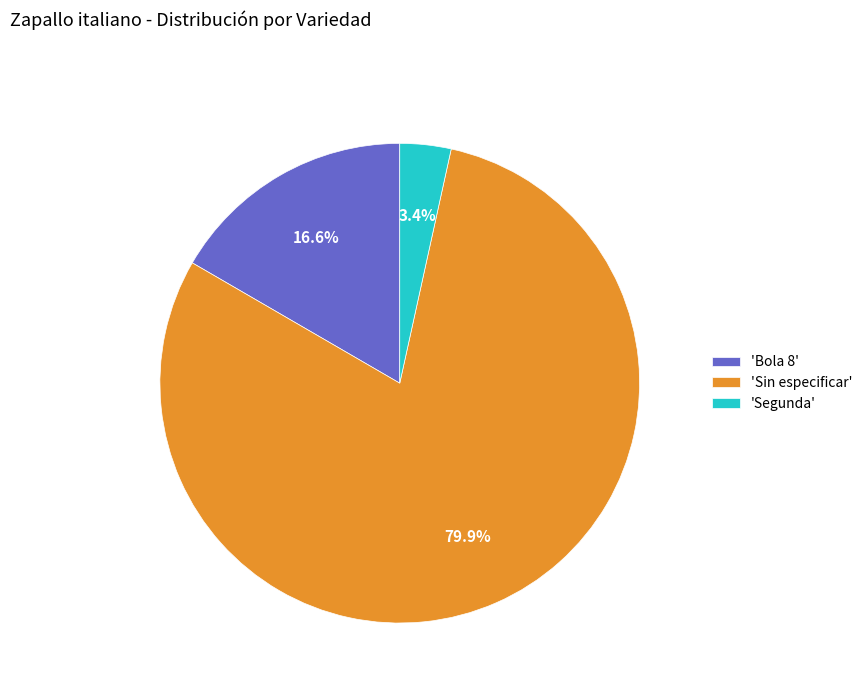

Do 'Bola 8' and 'Sin especificar' together represent more than half of the pie?

Yes